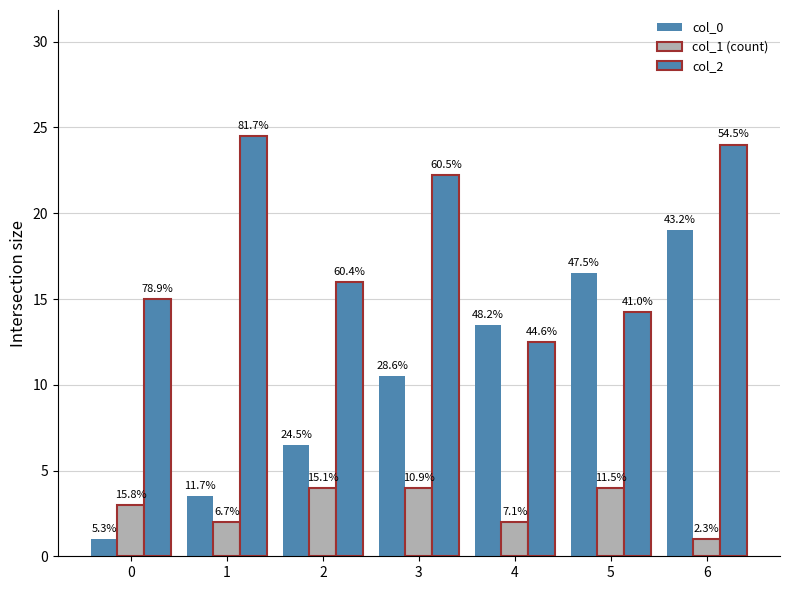

Reading left to right, list all the values displayed in this chart.

col_0: 1.0	3.5	6.5	10.5	13.5	16.5	19.0
col_1 (count): 3.0	2.0	4.0	4.0	2.0	4.0	1.0
col_2: 15.0	24.5	16.0	22.2	12.5	14.2	24.0